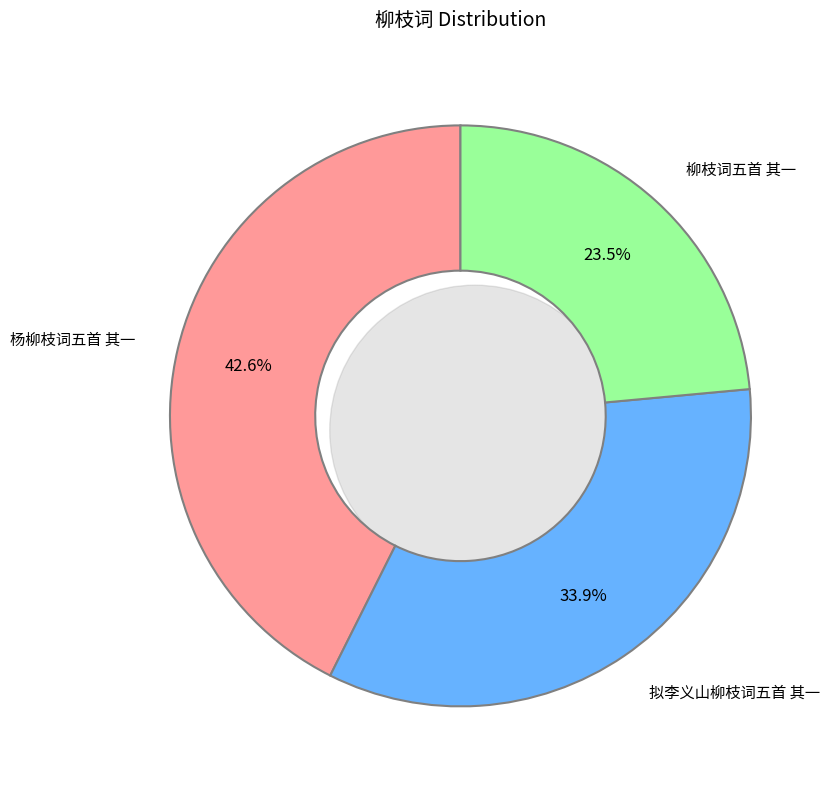

Rank the categories by value from lowest to highest.

柳枝词五首 其一, 拟李义山柳枝词五首 其一, 杨柳枝词五首 其一